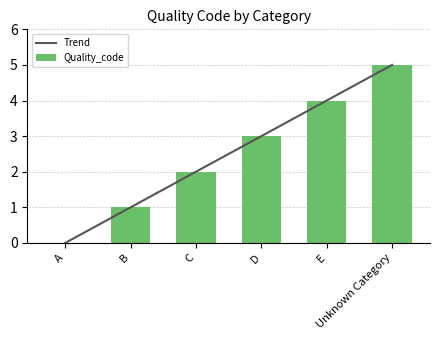

How many Quality_code values are between 1 and 4?

4